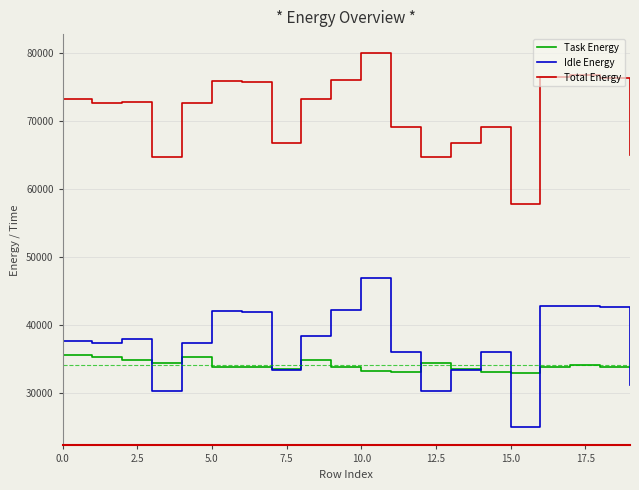

Which series has the largest total across all categories?

Total Energy